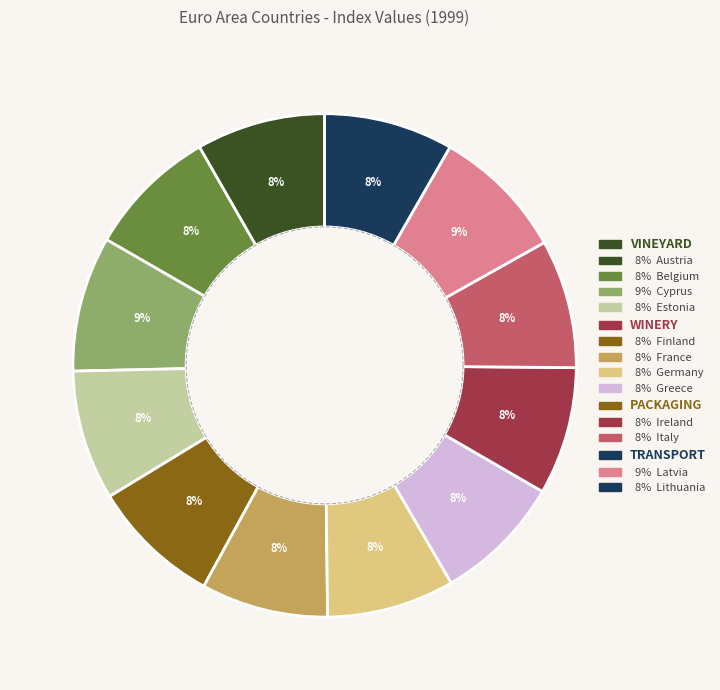

What percentage is the Ireland slice, to the nearest percent?

8%